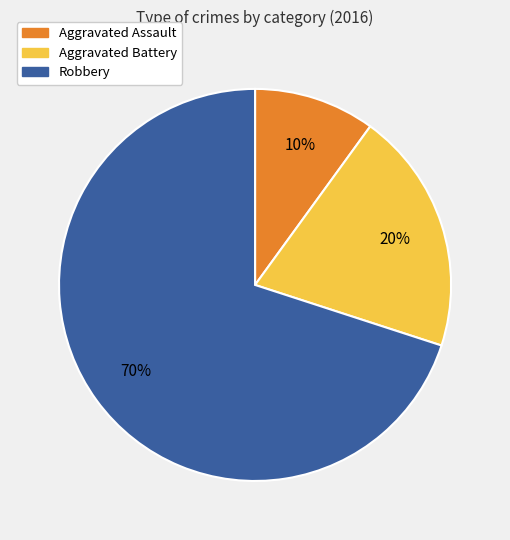

Is it true that Robbery is 70% of the pie?

True